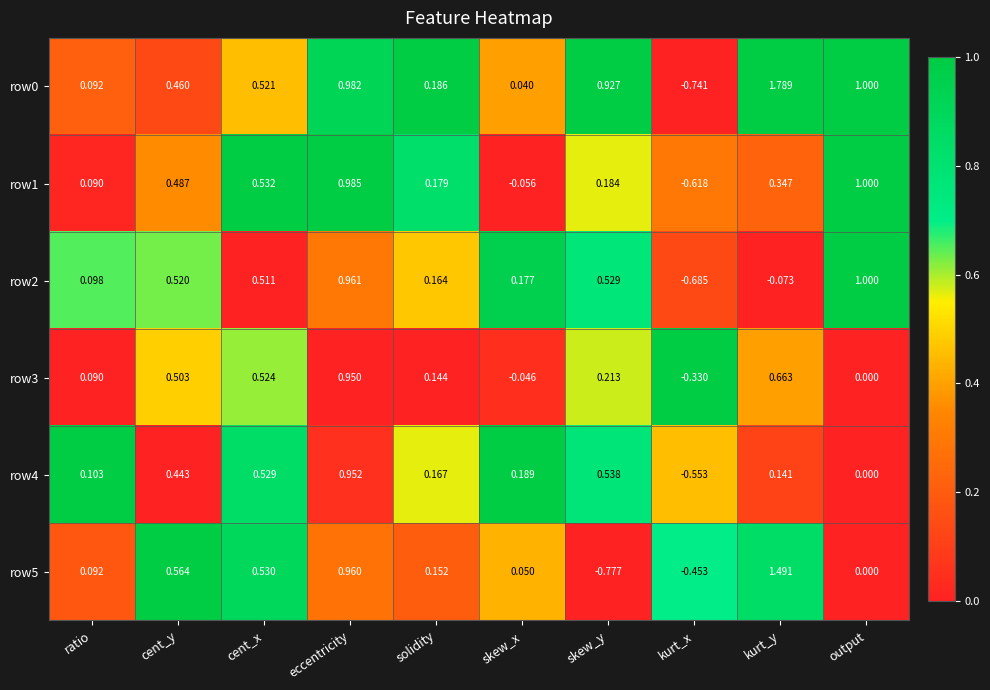

Where is row0 nearest to the value 0?

skew_x